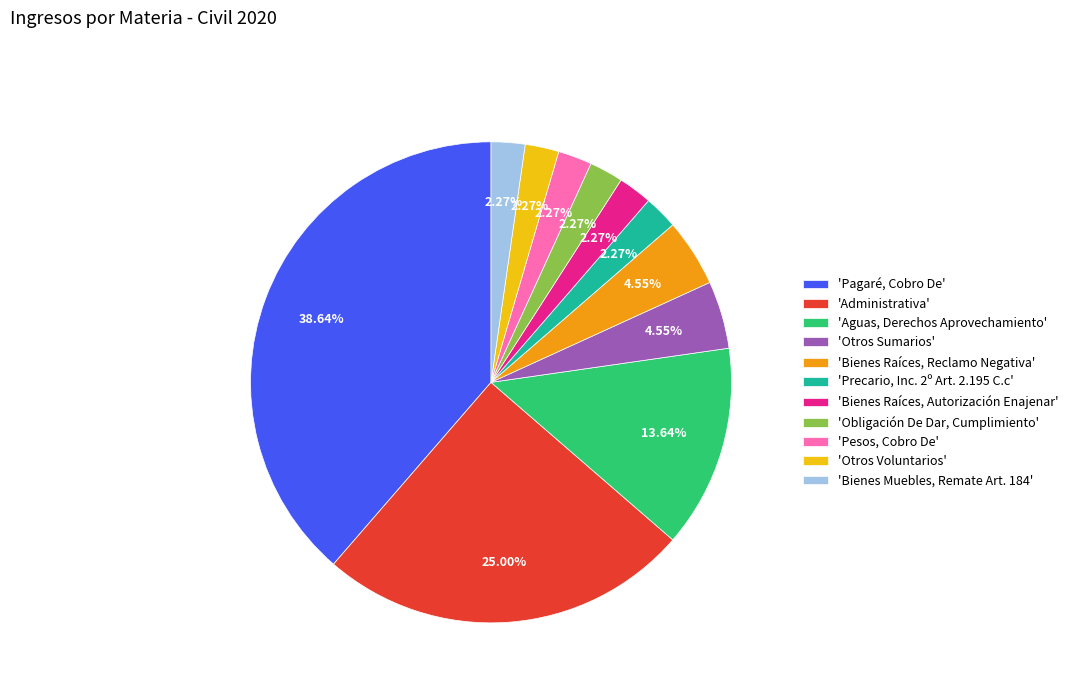

How many segments does this pie chart have?

11